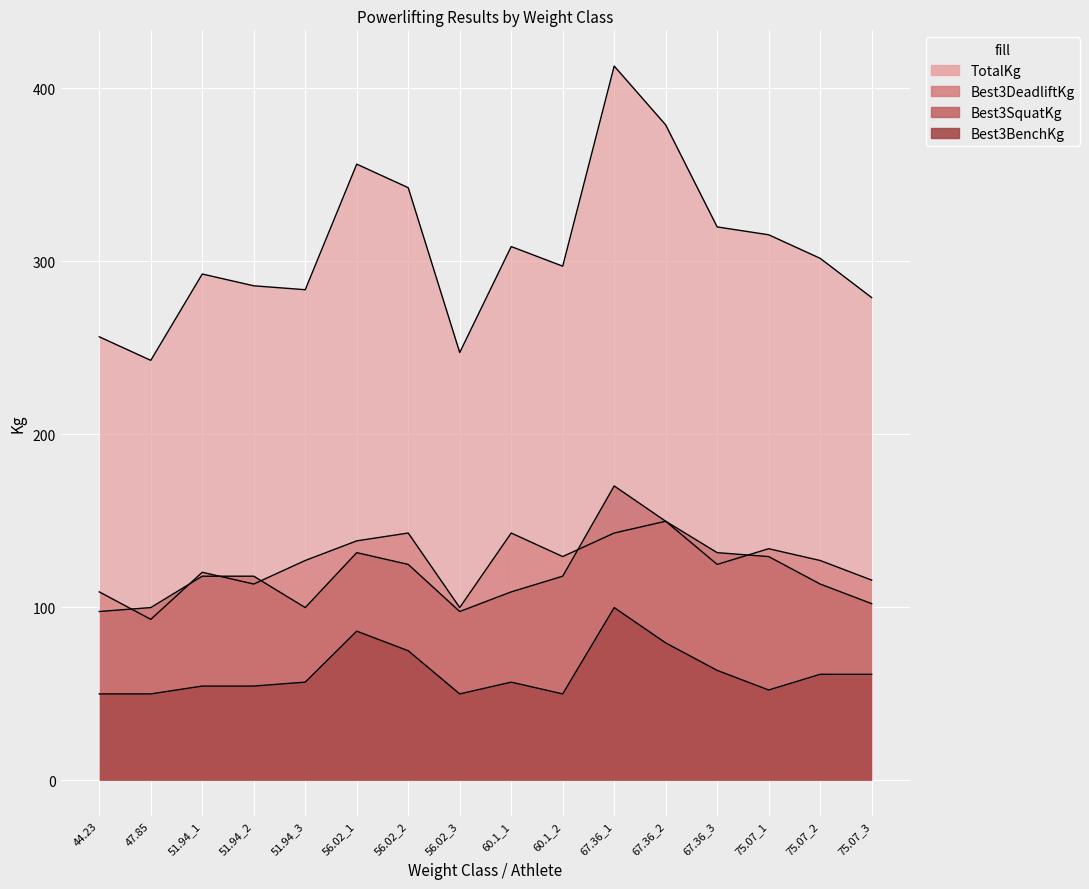

How many lines are shown in the chart?

4